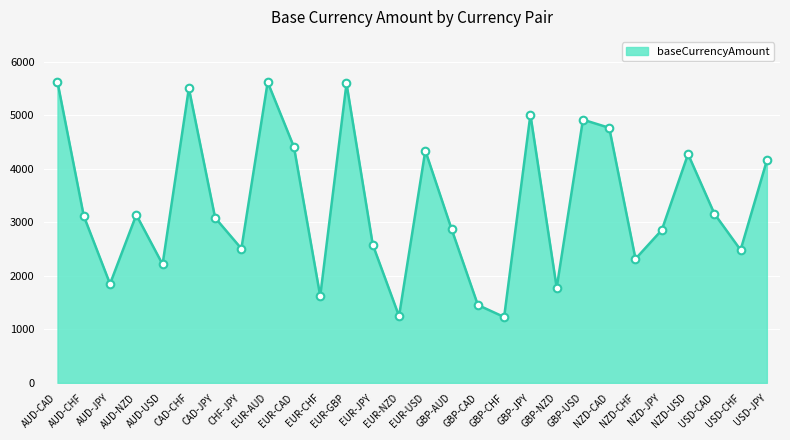

What is the change in value from NZD-JPY to USD-JPY?

+1300.6